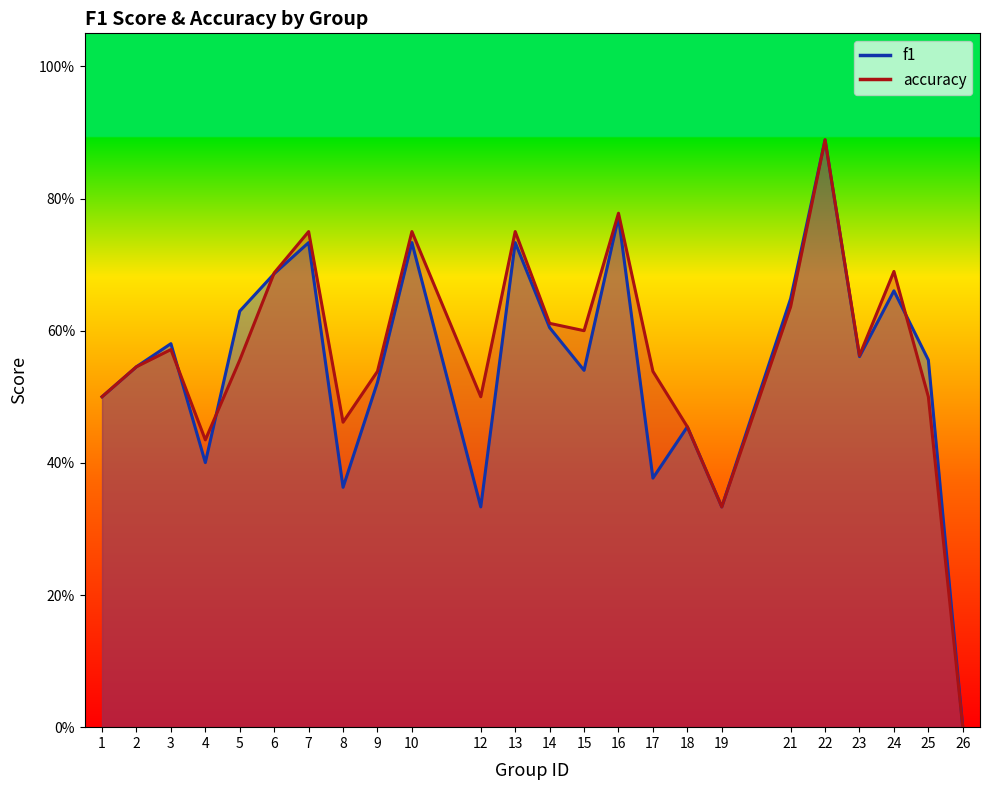

Is it true that accuracy equals 1.0 at 15?

False